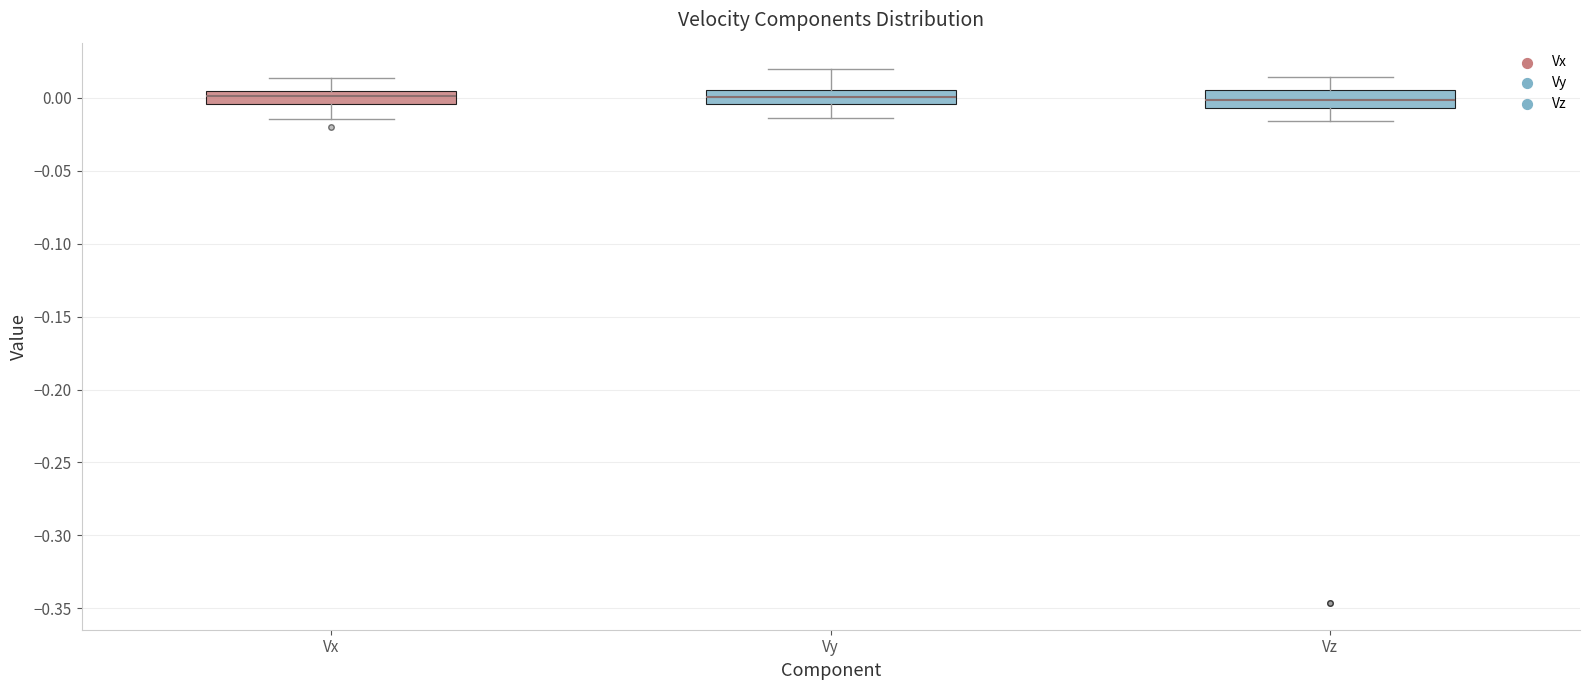

Where is the upper edge of the box for Vx on the y-axis? The values are not printed on the chart, so give them approximately, as read against the axis.

0.005